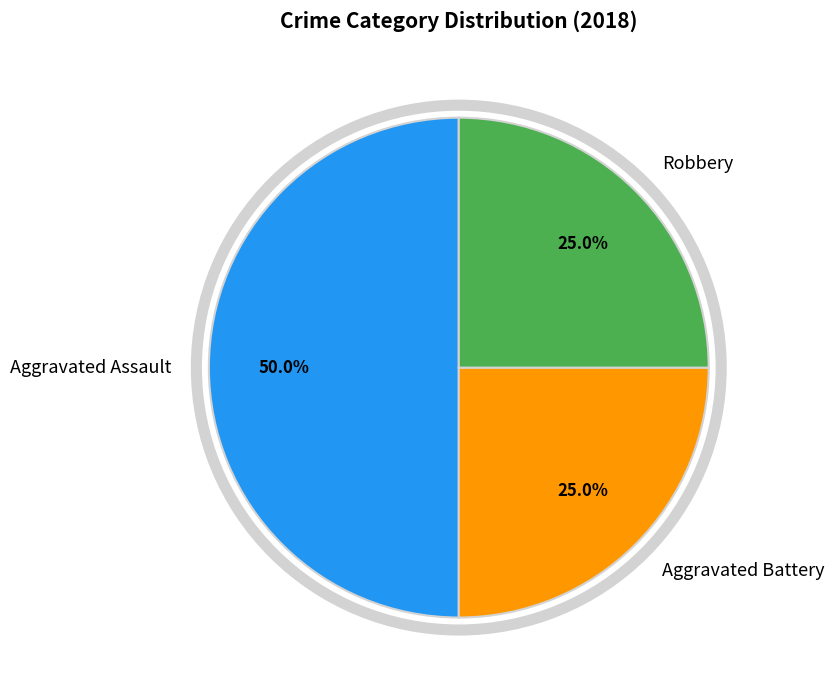

Combined, what portion of the pie is Aggravated Battery and Aggravated Assault?

75.0%